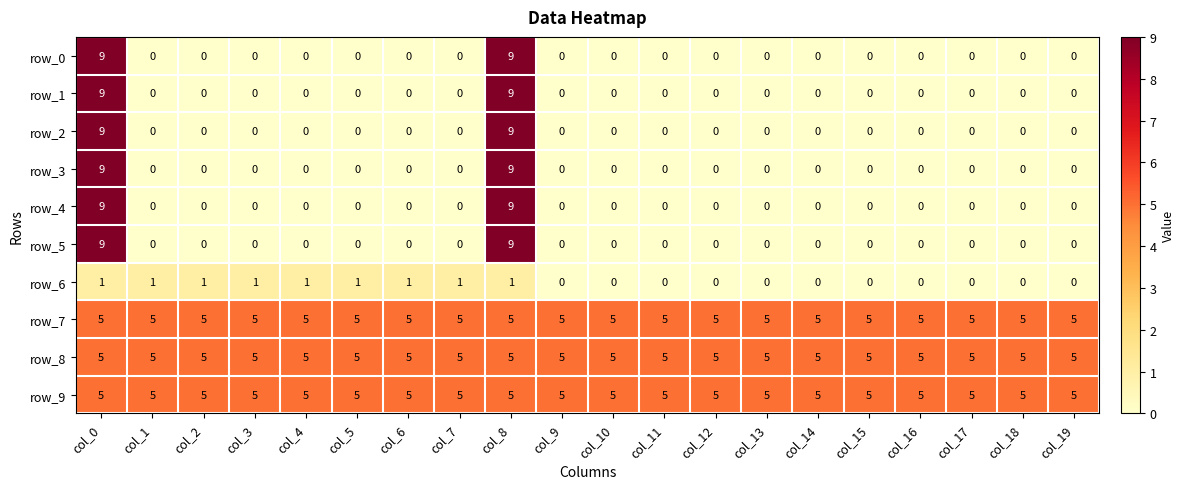

How many data points does each series have?

20